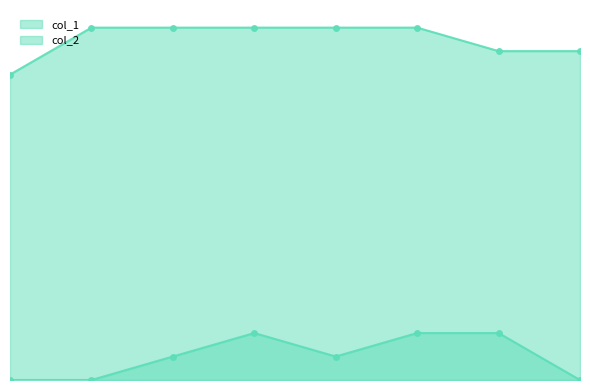

Reading right to left, what are all the values shown in this chart?

col_1: 1582924517=14	1581354906=14	1579893199=15	1579817627=15	1579644772=15	1579177021=15	1579104856=15	1579101284=13
col_2: 1582924517=0	1581354906=2	1579893199=2	1579817627=1	1579644772=2	1579177021=1	1579104856=0	1579101284=0